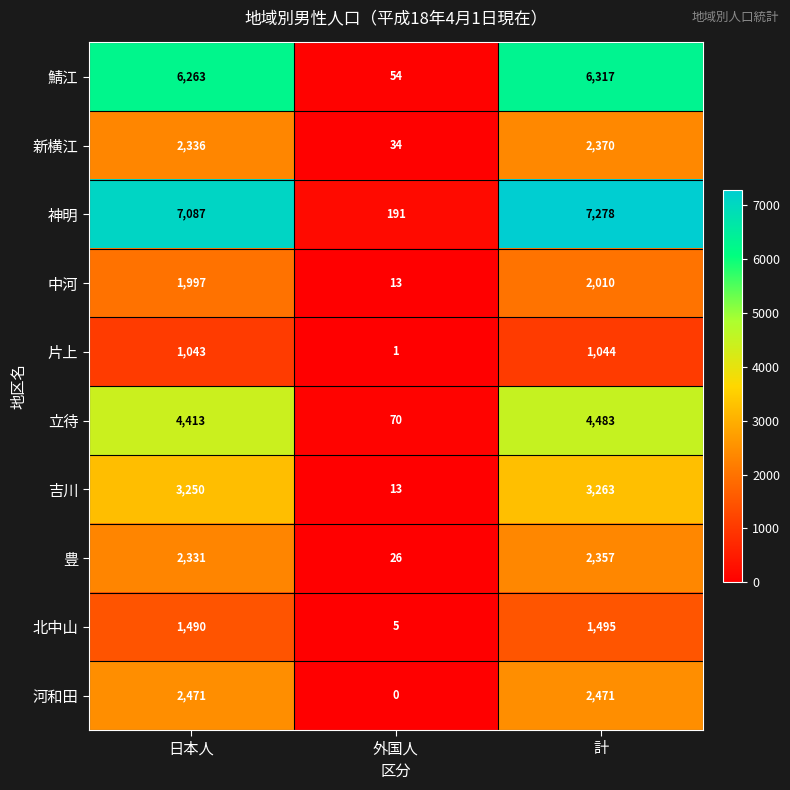

What is the spread (max minus min) of values at 計?

6234